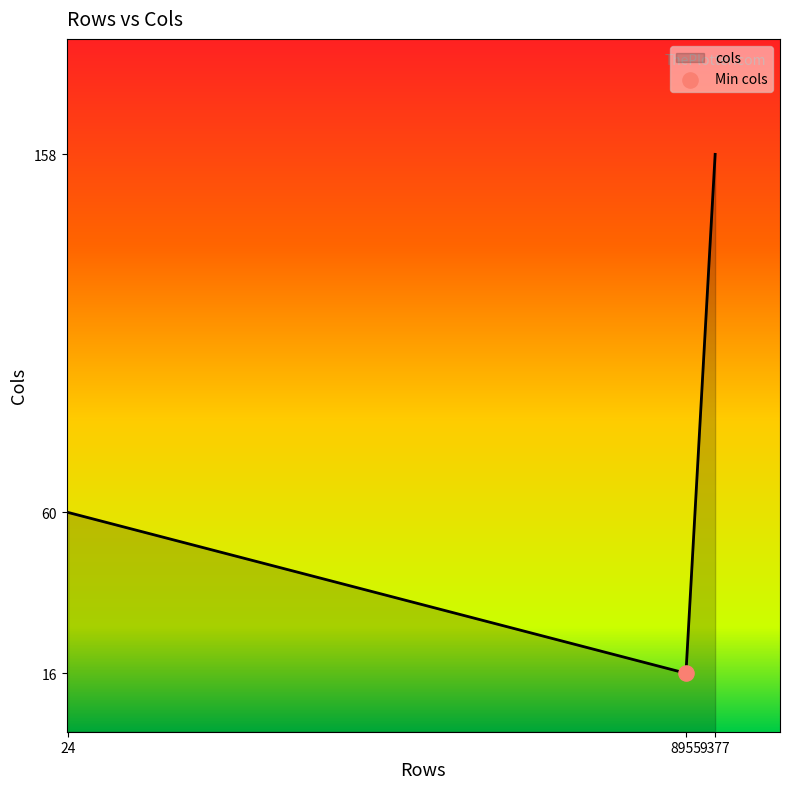

What is the ratio of the value at 8955 to the value at 24?

0.3